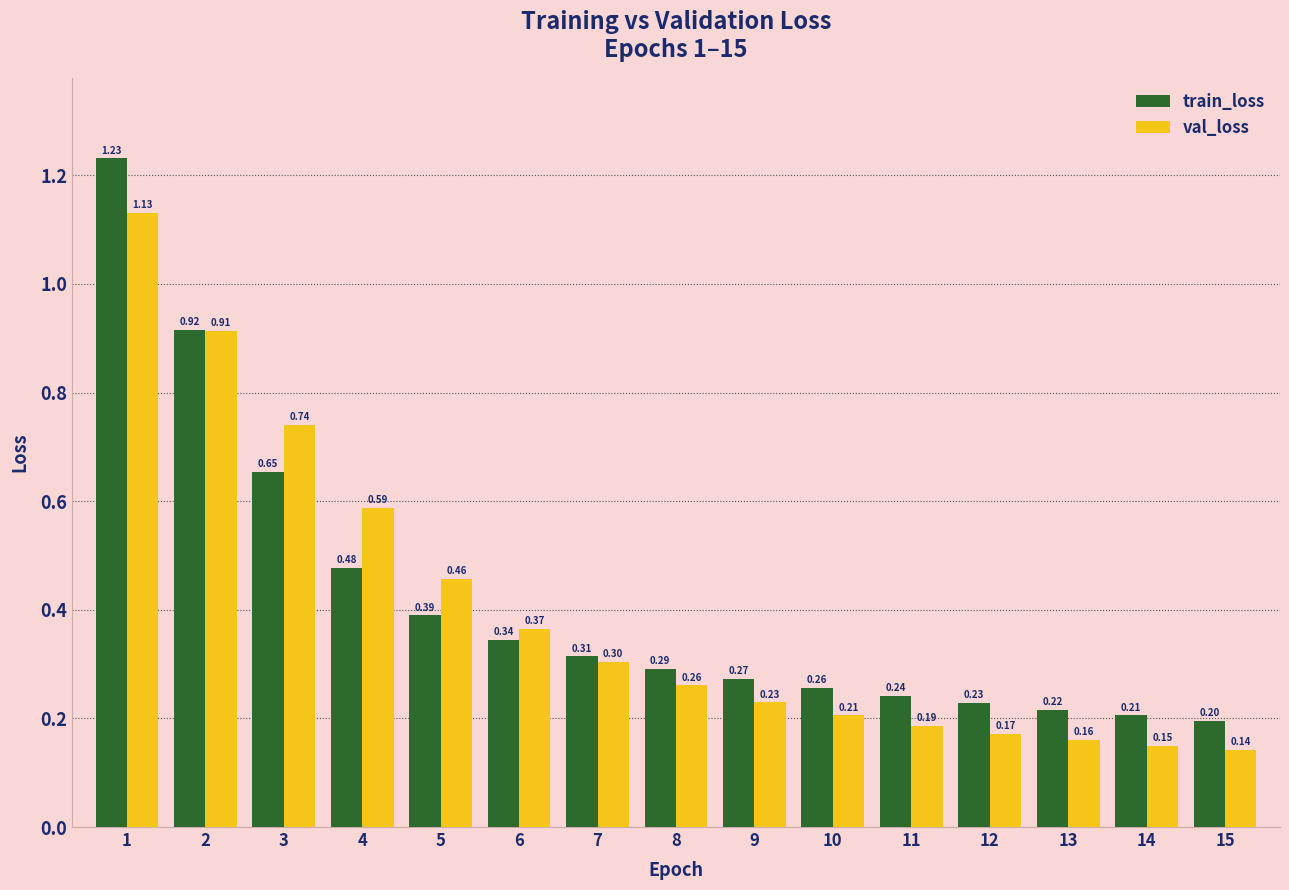

What is the difference between the maximum and minimum values in the train_loss series?

1.0